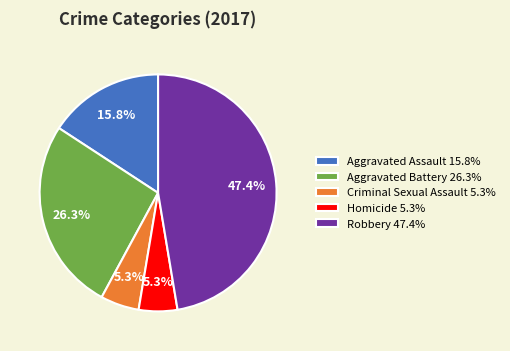

What portion of the pie excludes Aggravated Battery?

73.7%